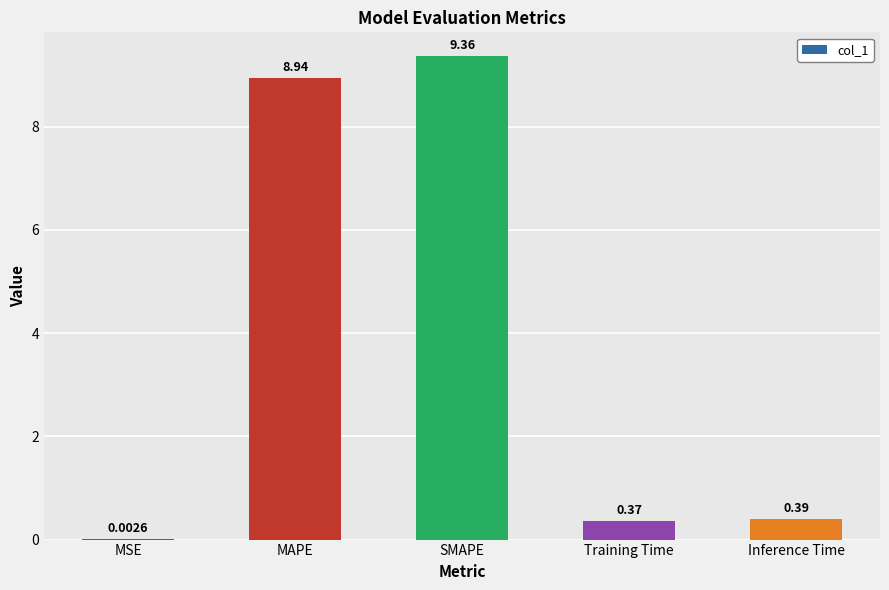

Which label corresponds to the largest value in the chart?

SMAPE